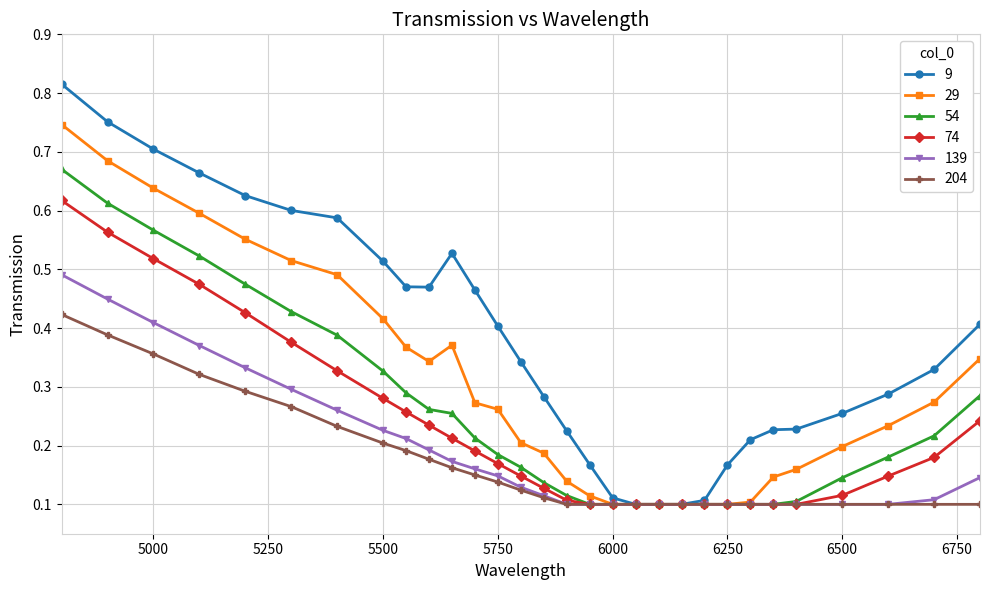

At how many categories does at least one series exceed 0?

30